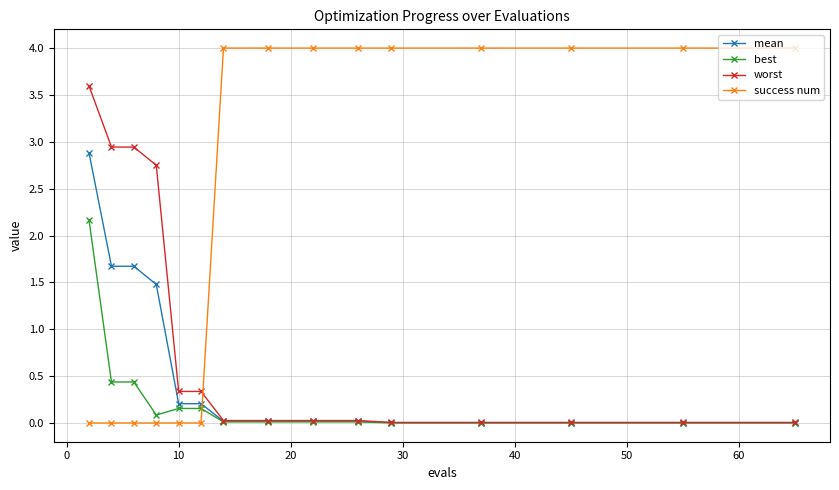

What is the value of the success num point at the 15th from the left?

4.0